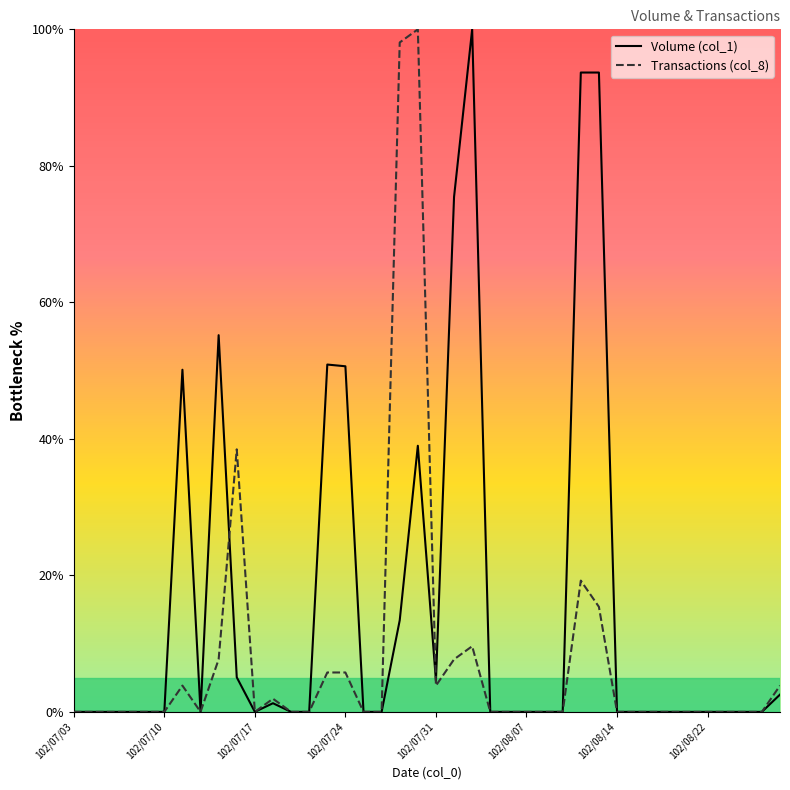

Which category has the lowest value in the Transactions (col_8) series?

102/07/03